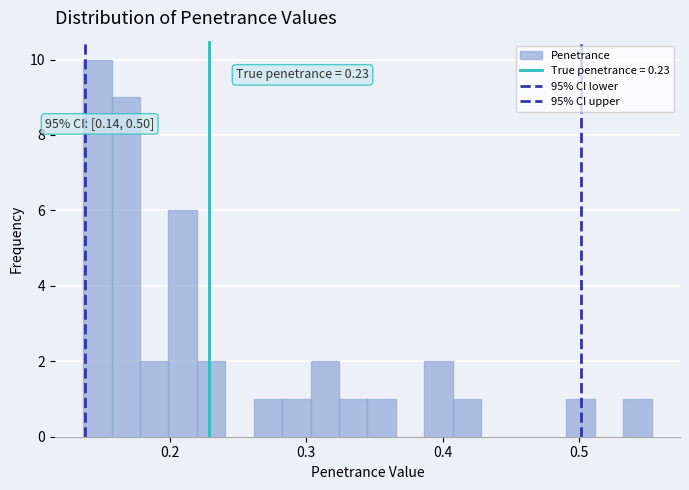

Read against the x-axis, roughly where is the centre of the tallest bar?

0.15